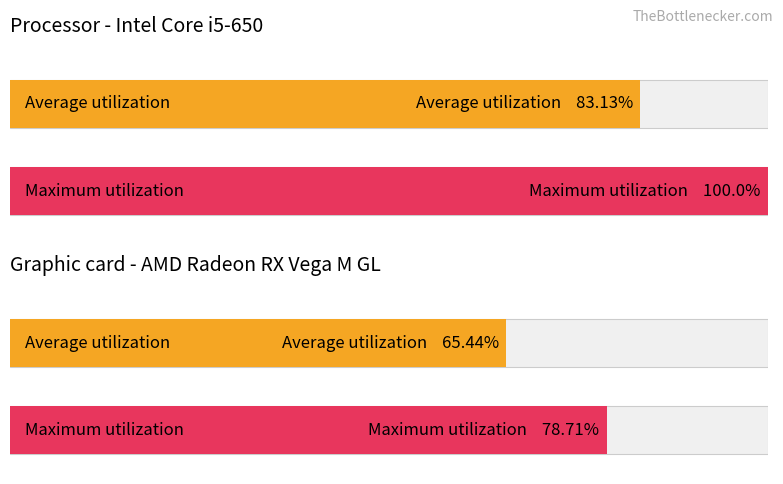

Count the number of data series in this chart.

2